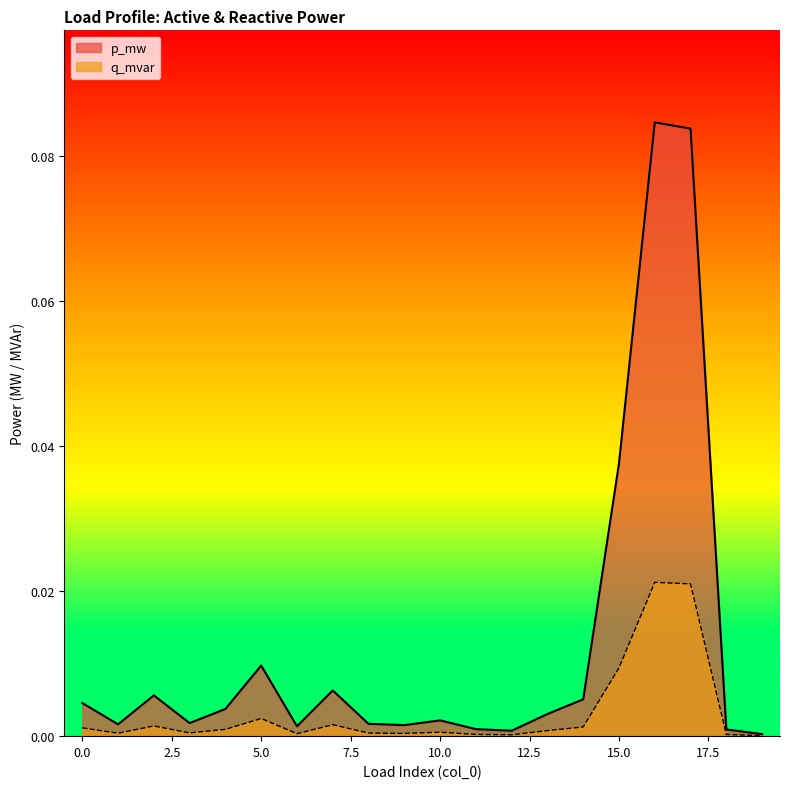

True or false: q_mvar has a value of 0.0 at 12.

False